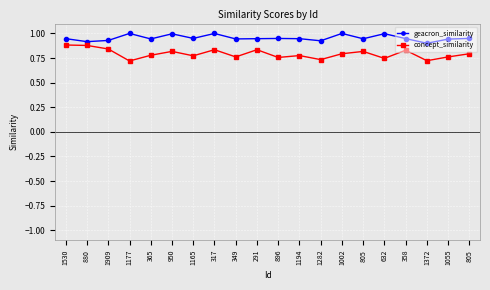

What is the minimum value for concept_similarity?

0.7